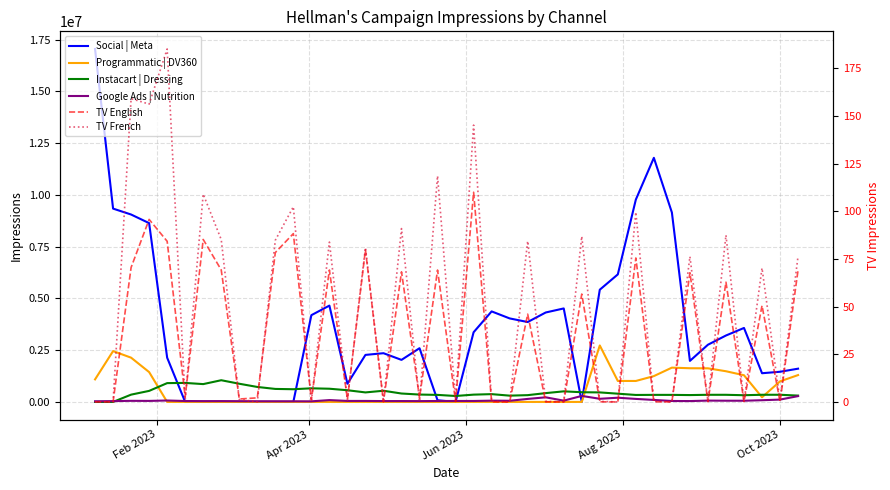

Which series has the largest range (max minus min)?

Social | Meta